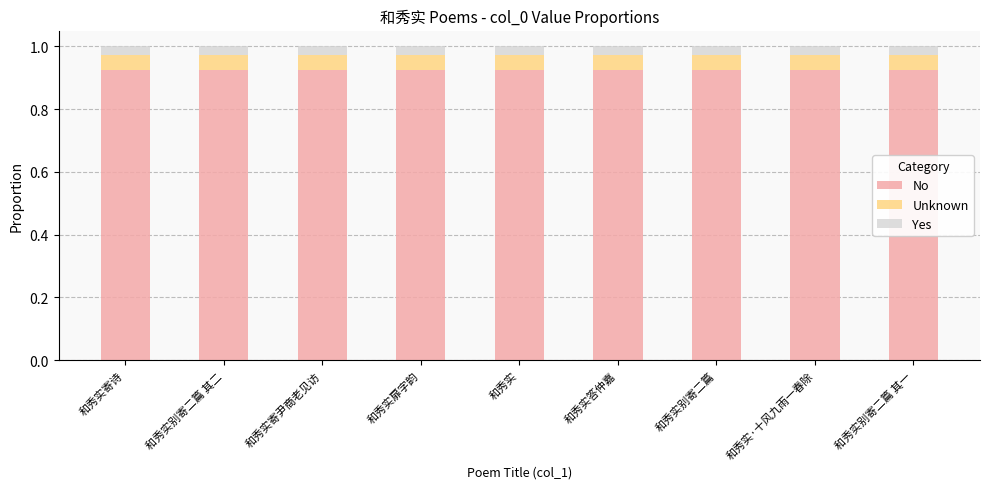

True or false: No has a value of 1.5 at 和秀实寄诗.

False